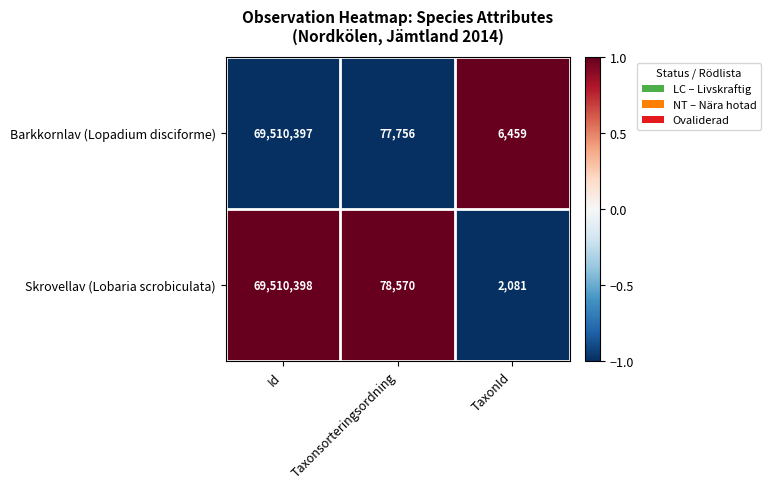

Which series changed the most between Id and TaxonId?

Skrovellav (Lobaria scrobiculata)